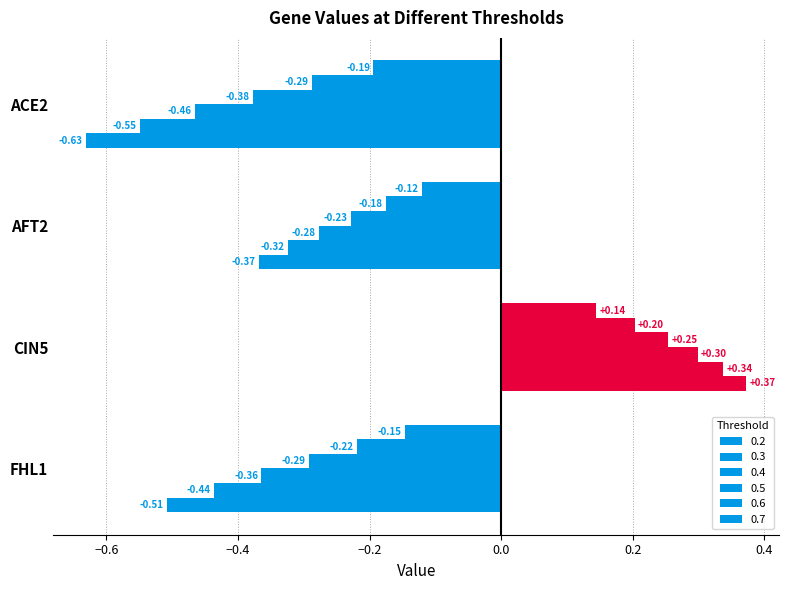

What is the difference between the 0.7 values at ACE2 and CIN5?

1.0